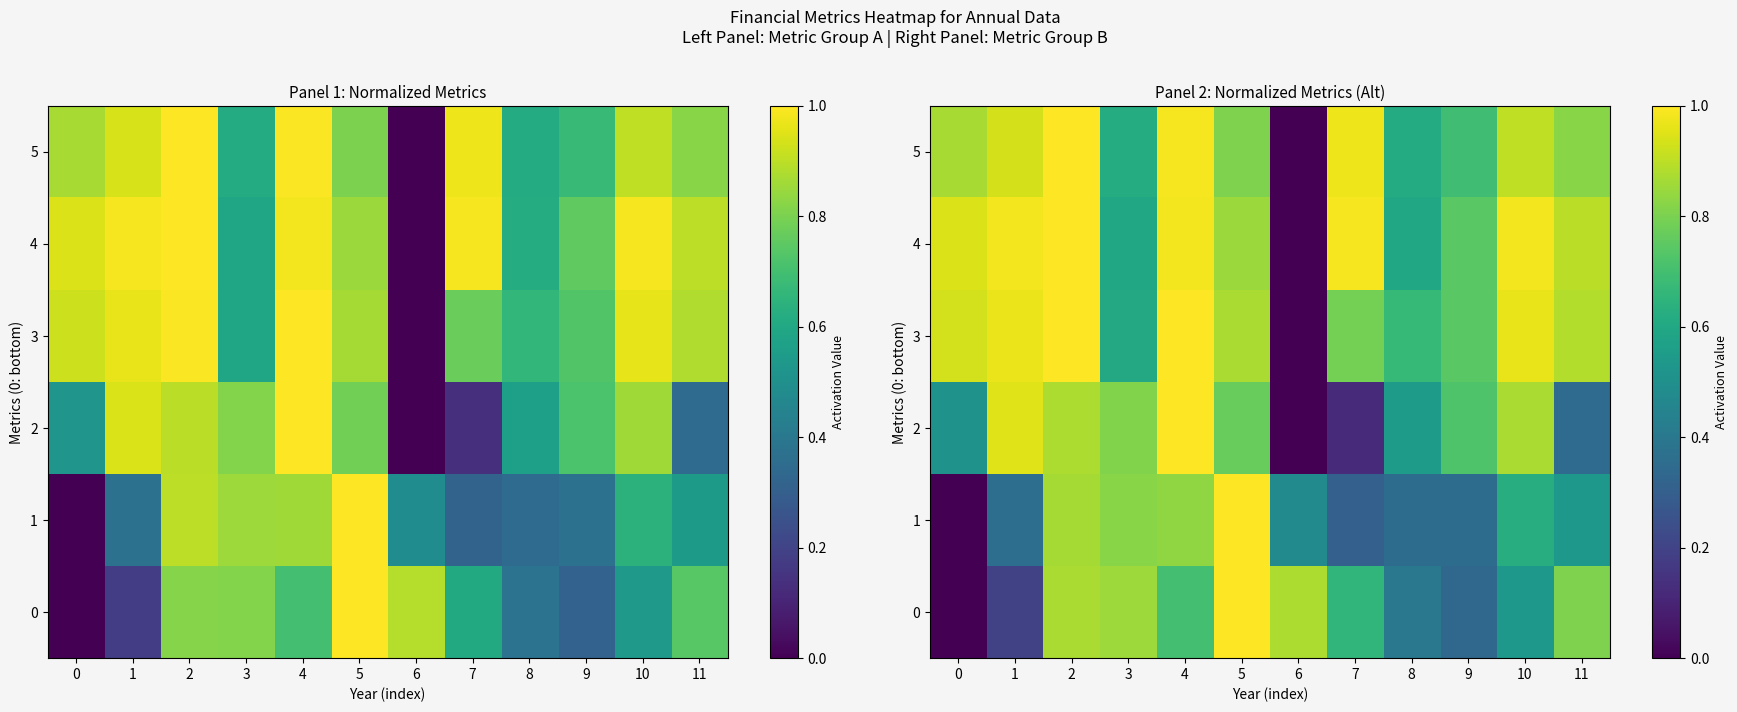

The 3 series shows 1.5 at 10. True or false?

False